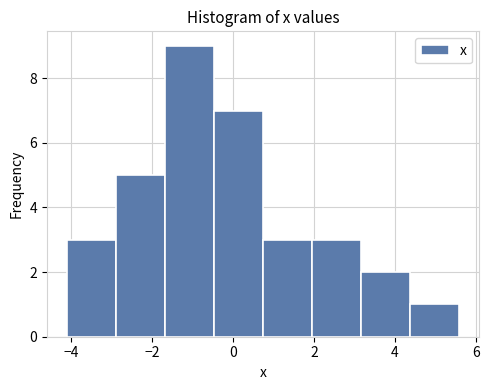

What is the height of the bar covering 3.2 to 4.4 on the x-axis? Neither the bar edges nor the heights are printed on the chart, so give them approximately, as read against the axes.

2